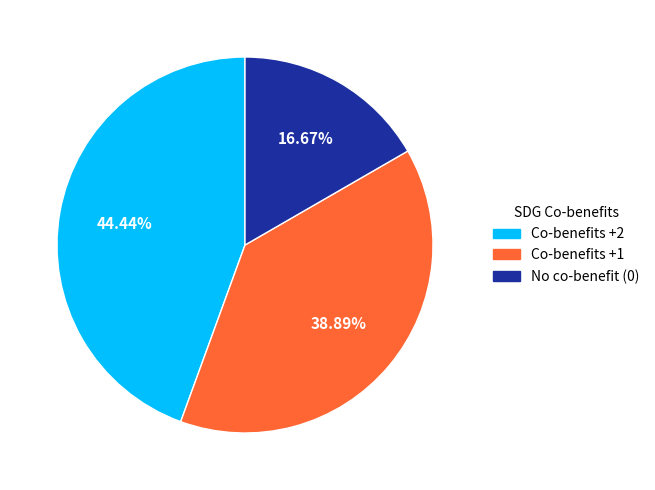

To the nearest percent, what is the difference between the largest and smallest slice percentages?

28%